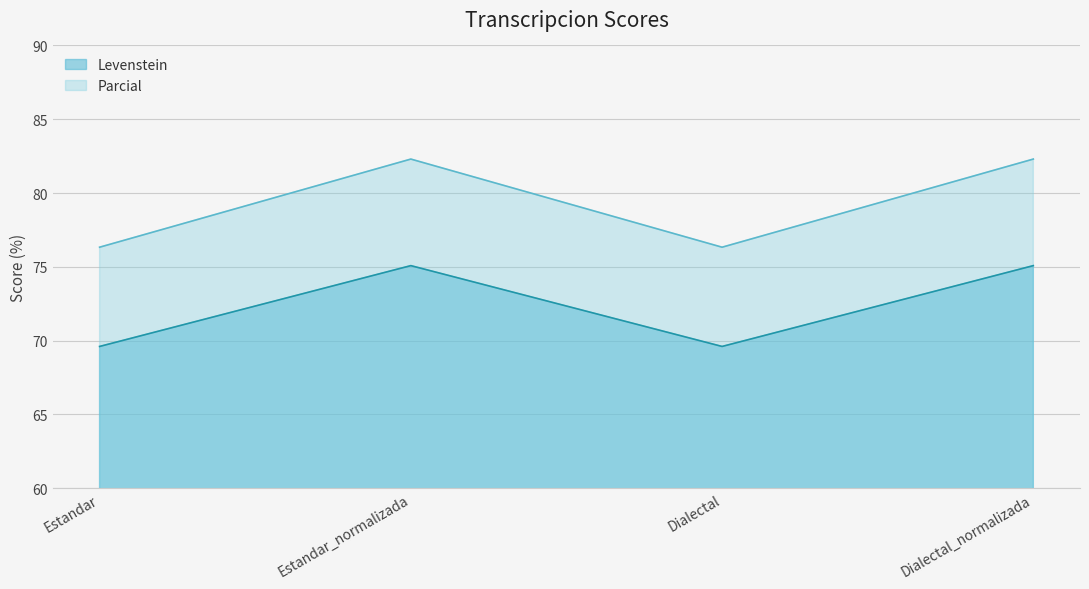

At which category does the chart reach its minimum across all series?

Estandar